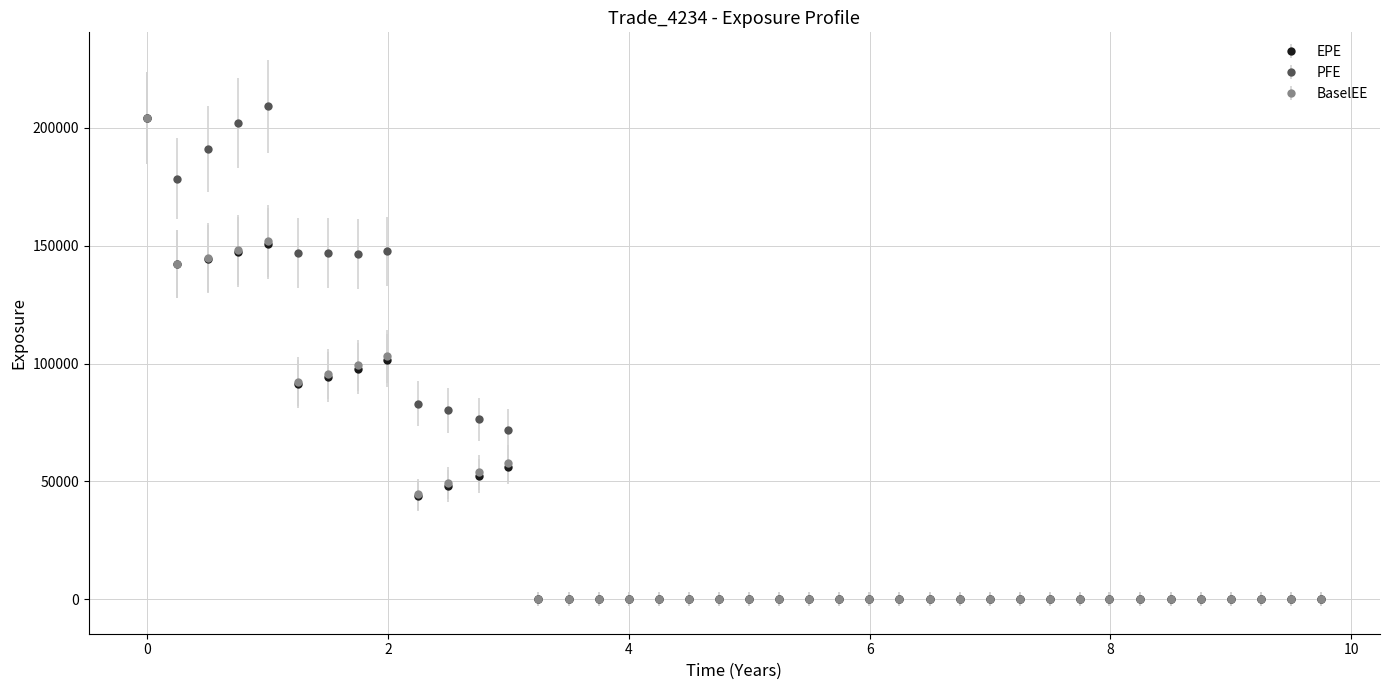

Which series has the largest total across all categories?

PFE